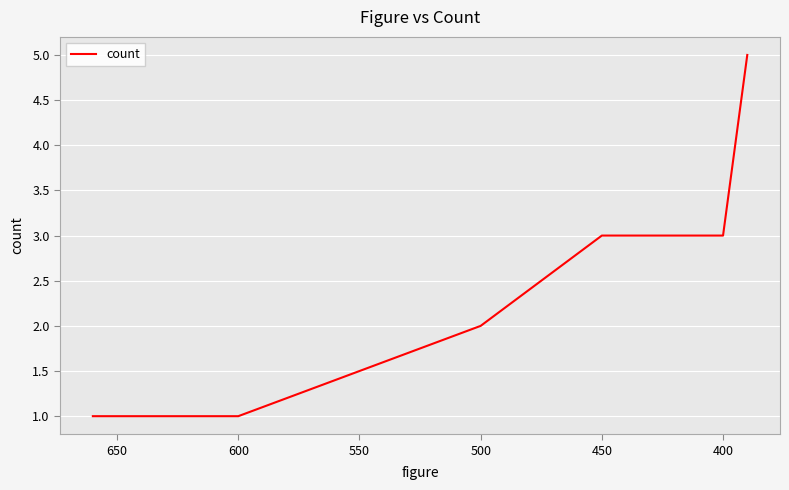

True or false: the data shows 3 at 600.

False